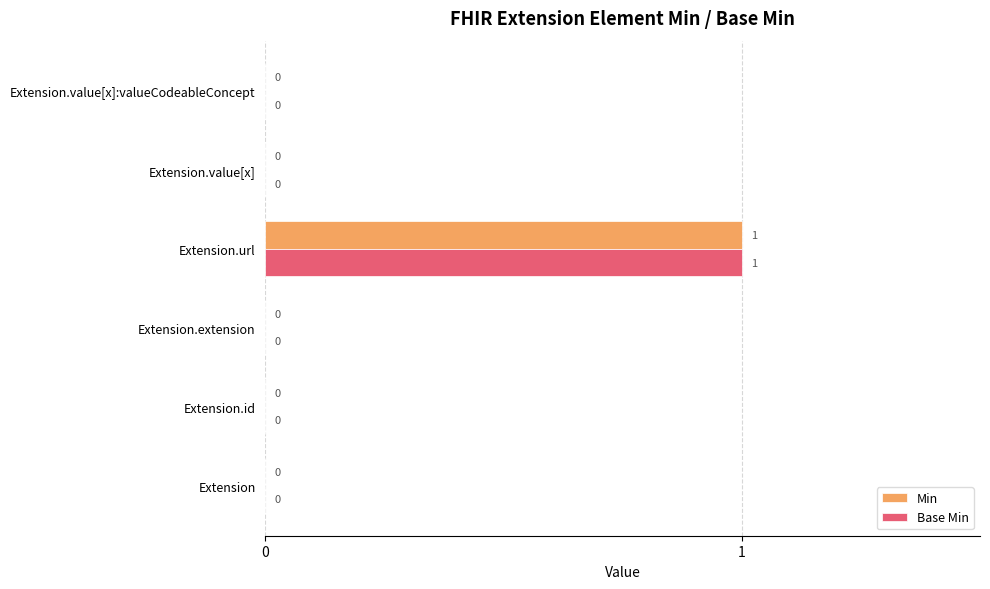

What are all the series names shown in the legend?

Min, Base Min